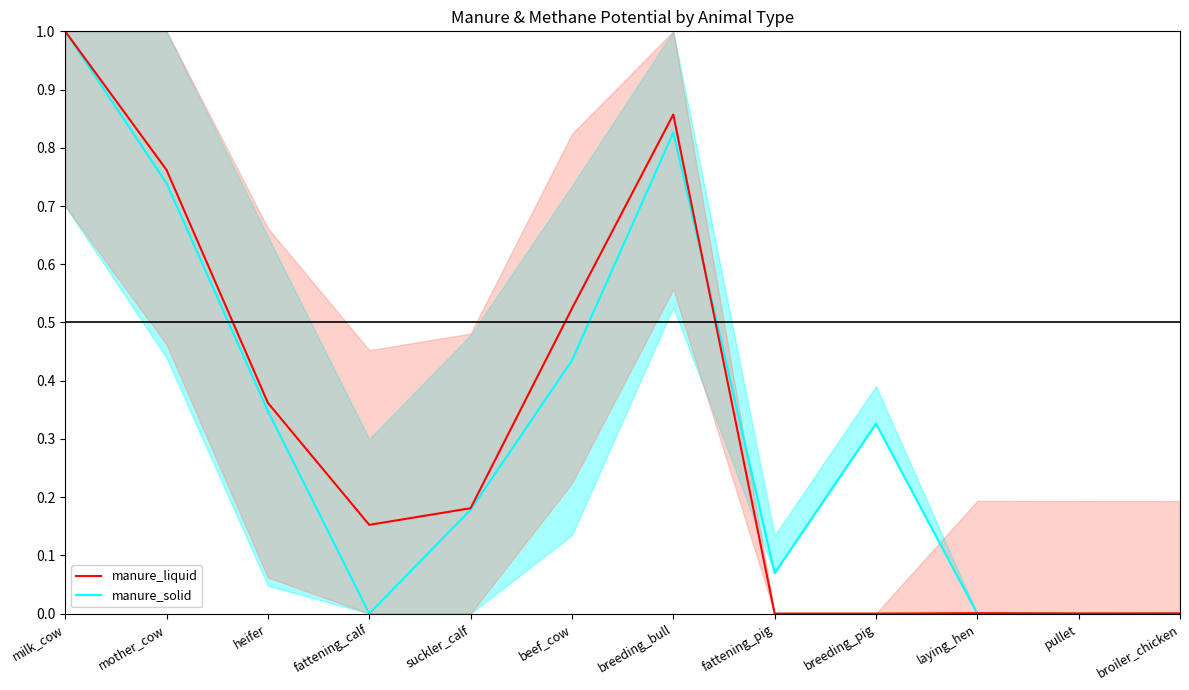

At which category is the sum across all series the highest?

milk_cow